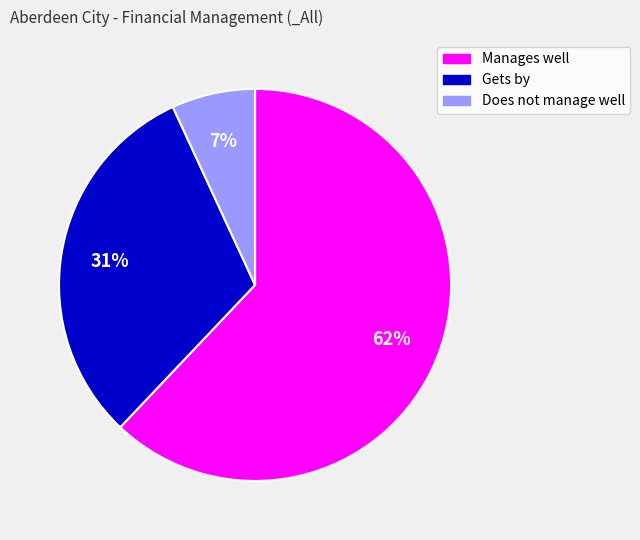

To the nearest percent, what is the combined percentage of Gets by and Manages well?

93%